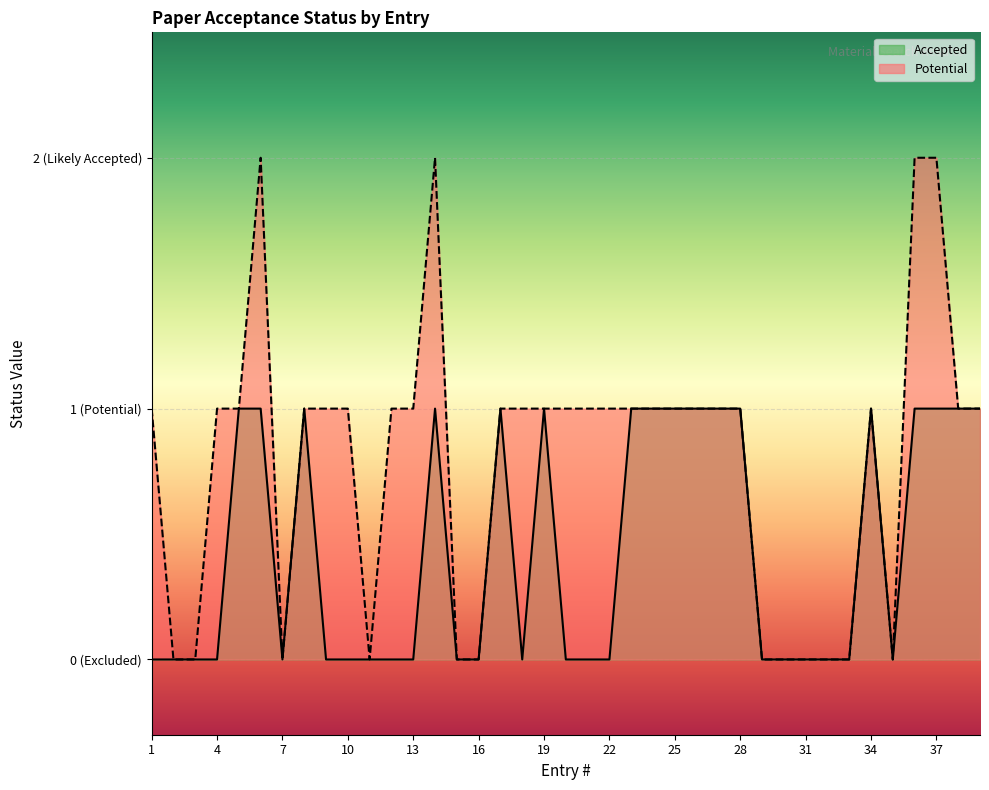

The Potential series shows 1 at 10. True or false?

True